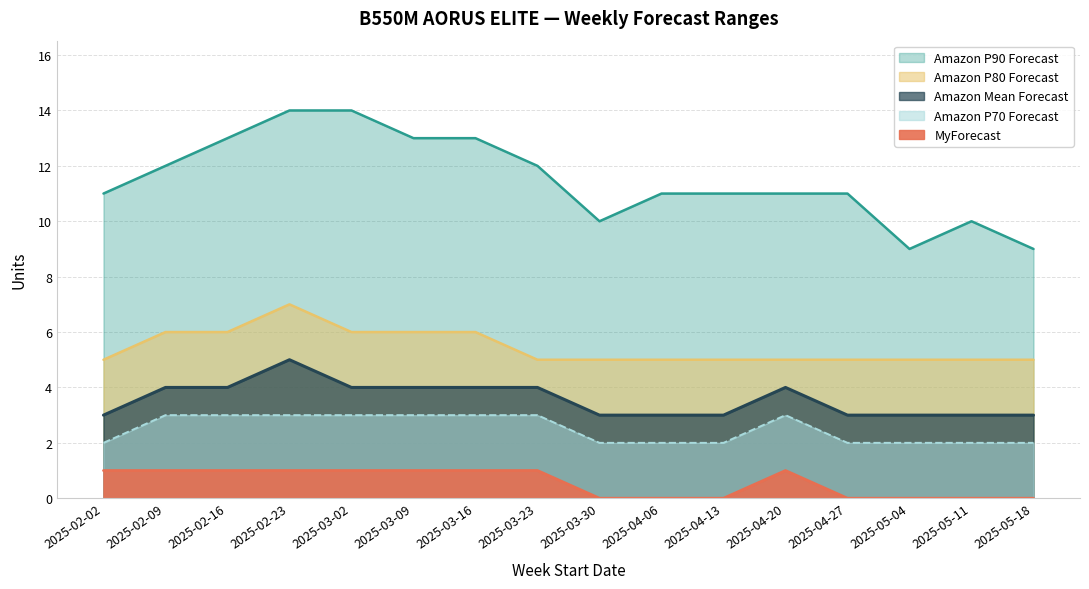

What is the total value across all series at 2025-05-18?

19